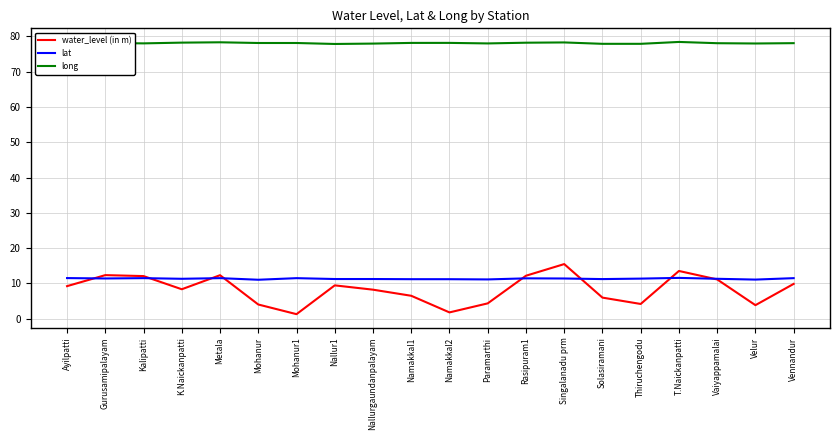

True or false: long and water_level (in m) intersect in this chart.

False